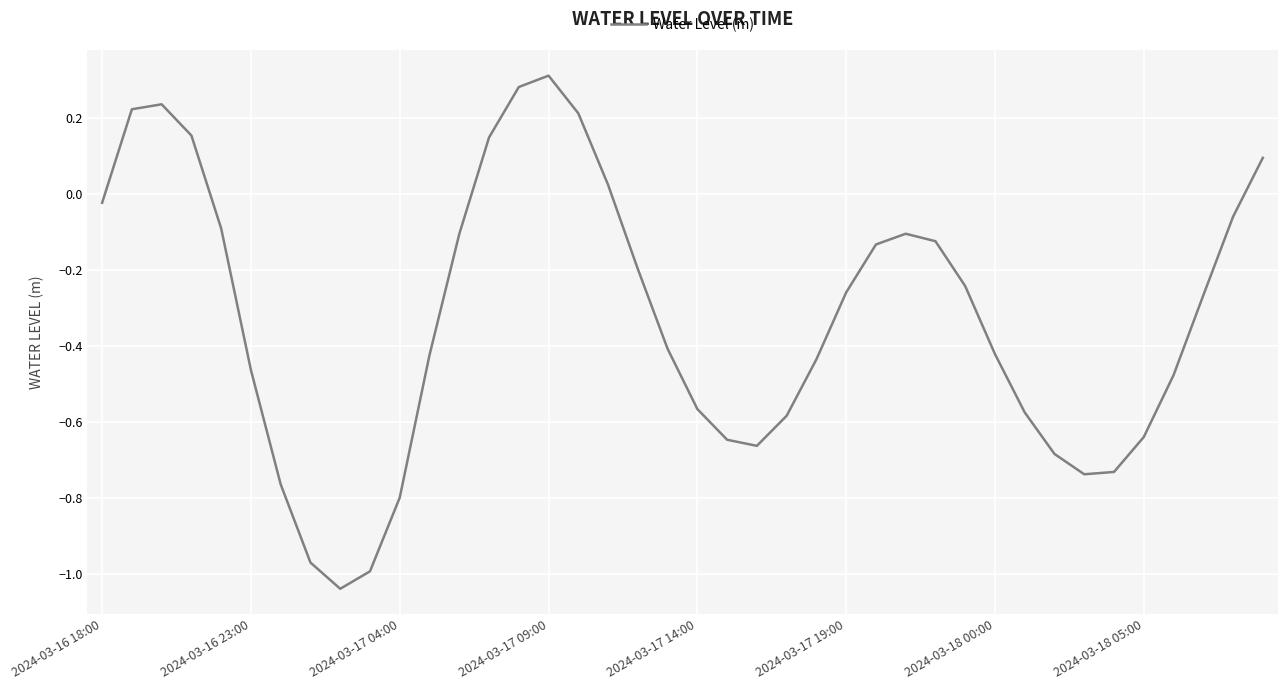

Does the chart display data point markers on the line(s)?

No